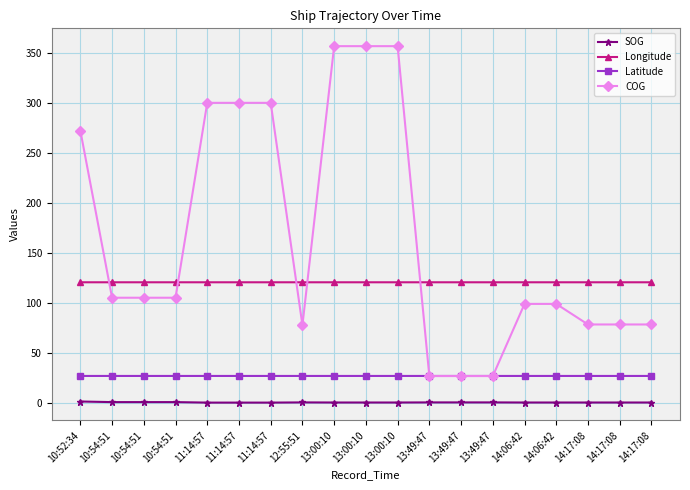

What value does the Latitude series have at 10:52:34?

26.8